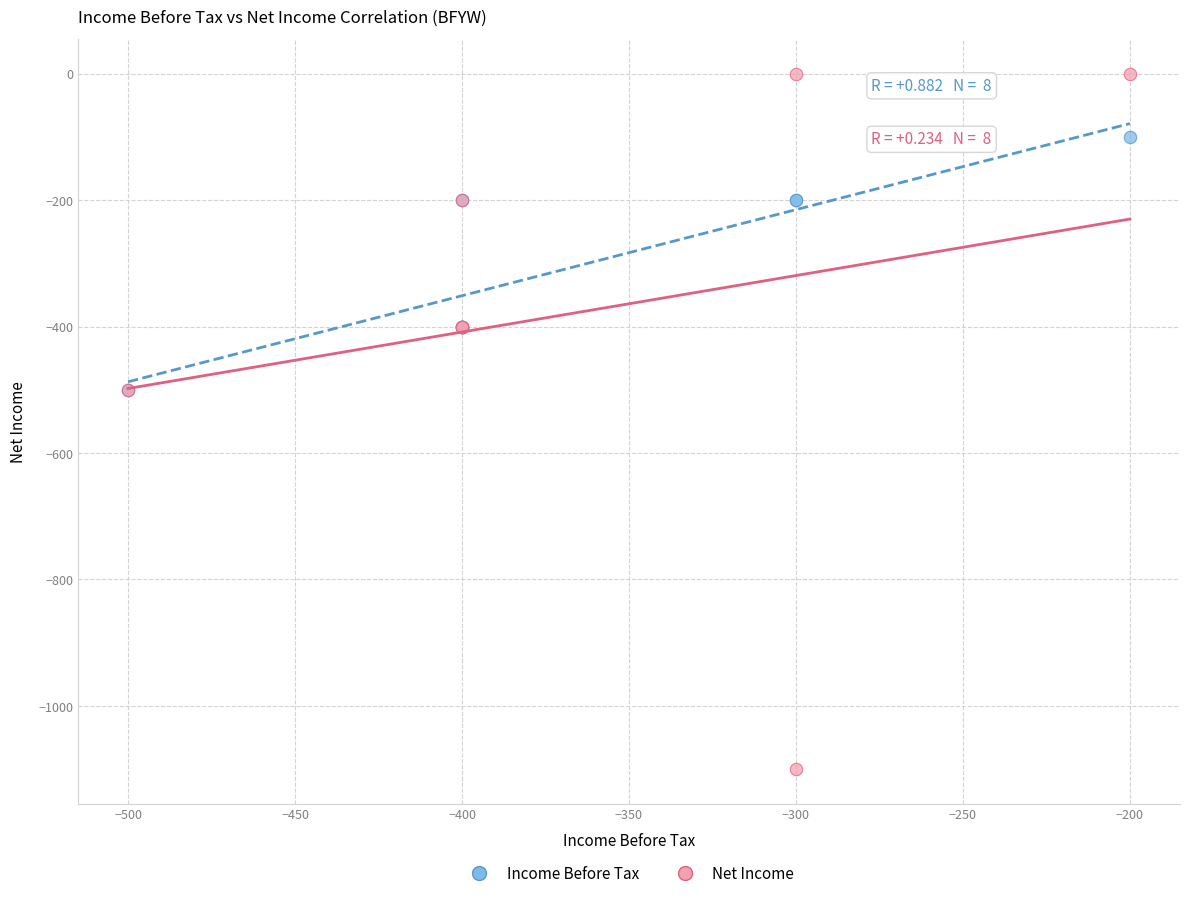

Which series contains the lowest Y value?

Net Income